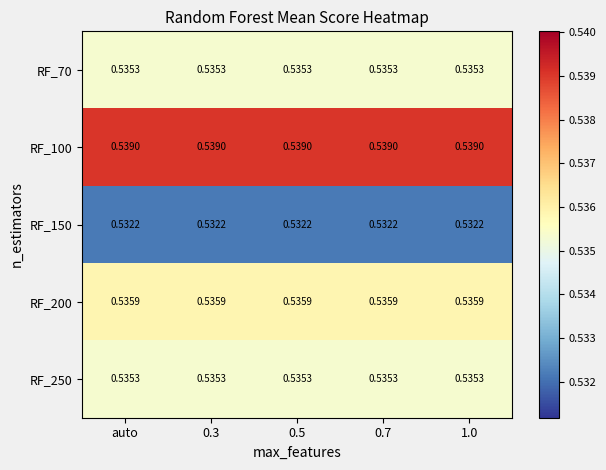

Is the value of RF_100 at 1.0 greater than the value of RF_250 at 0.7?

Yes